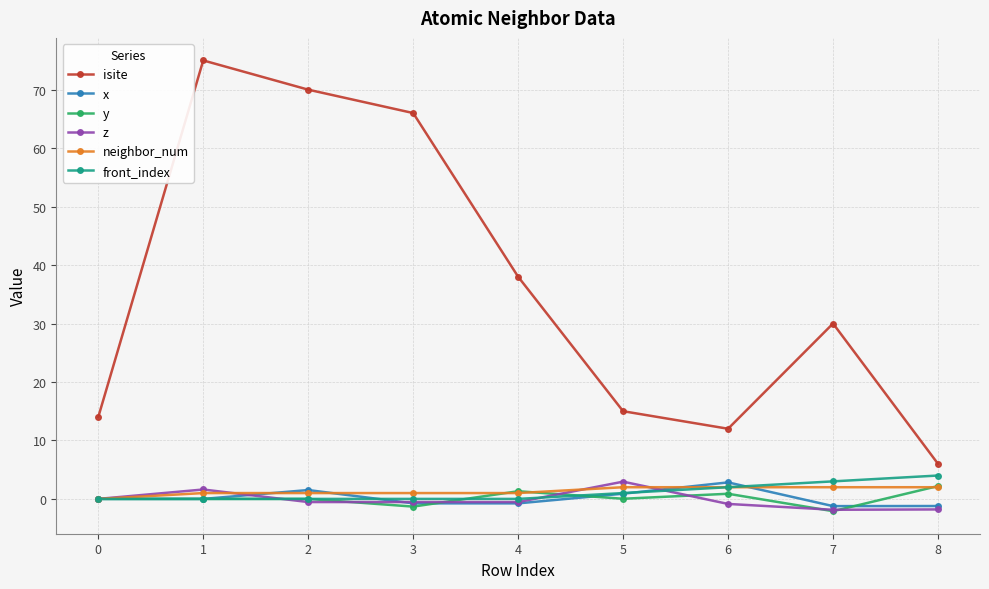

Which series has the largest total across all categories?

isite